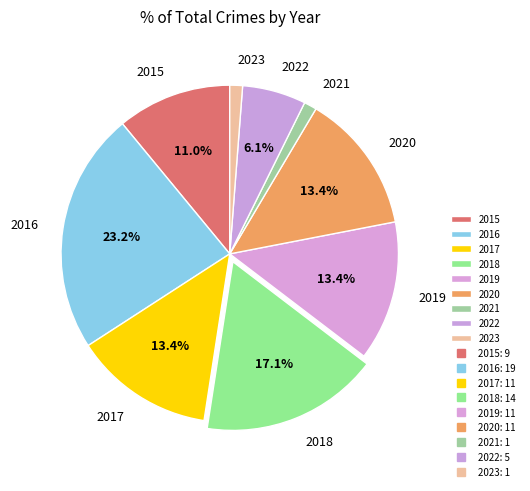

Do 2018 and 2023 together represent more than half of the pie?

No